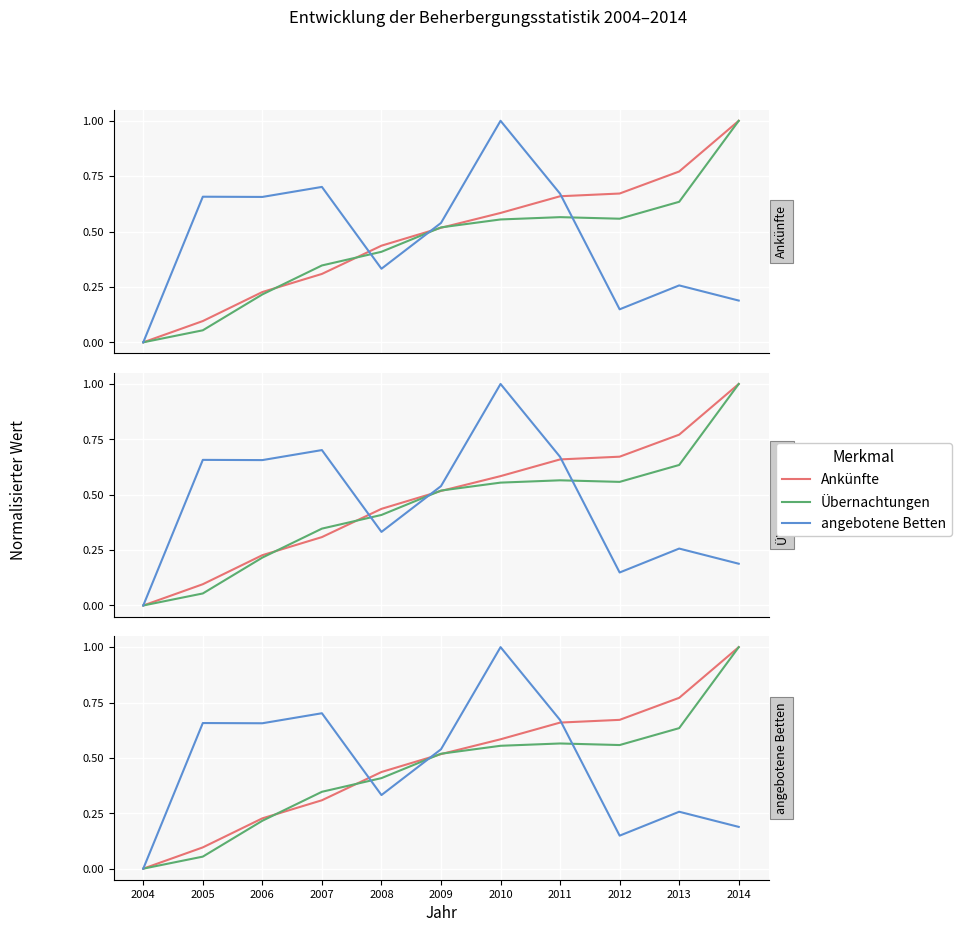

What is the sum of the angebotene Betten values at 2011 and 2010?

1.7